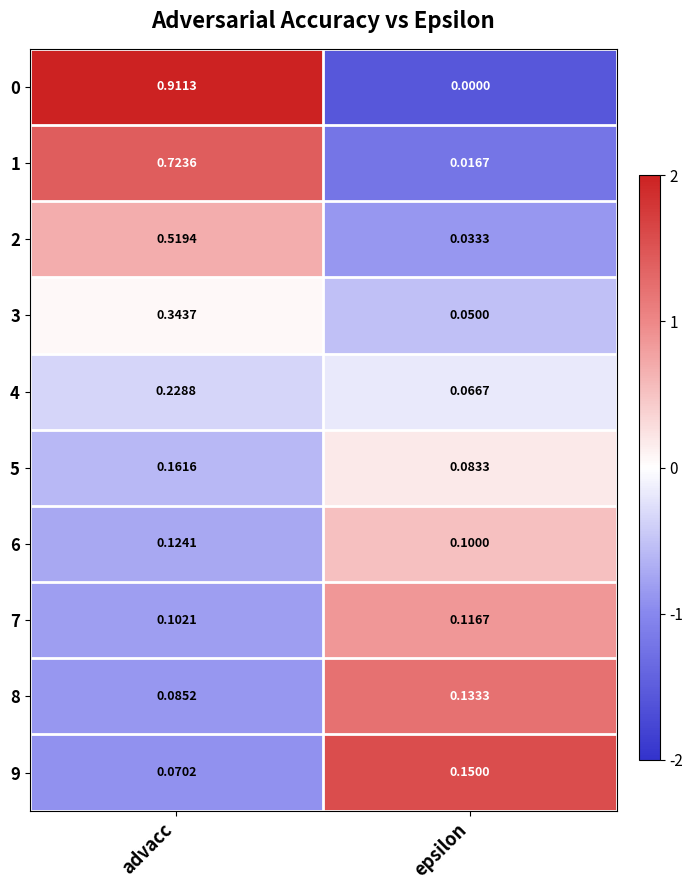

Is the value of 7 at epsilon greater than the value of 4 at advacc?

No